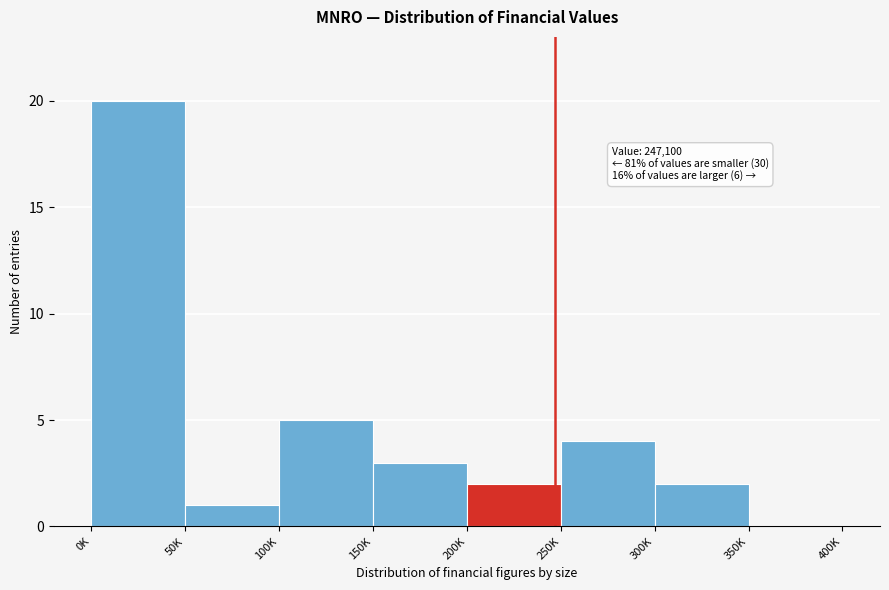

Reading left to right, what are all the values shown in this chart?

0K=20	50K=1	100K=5	150K=3	200K=2	250K=4	300K=2	350K=0